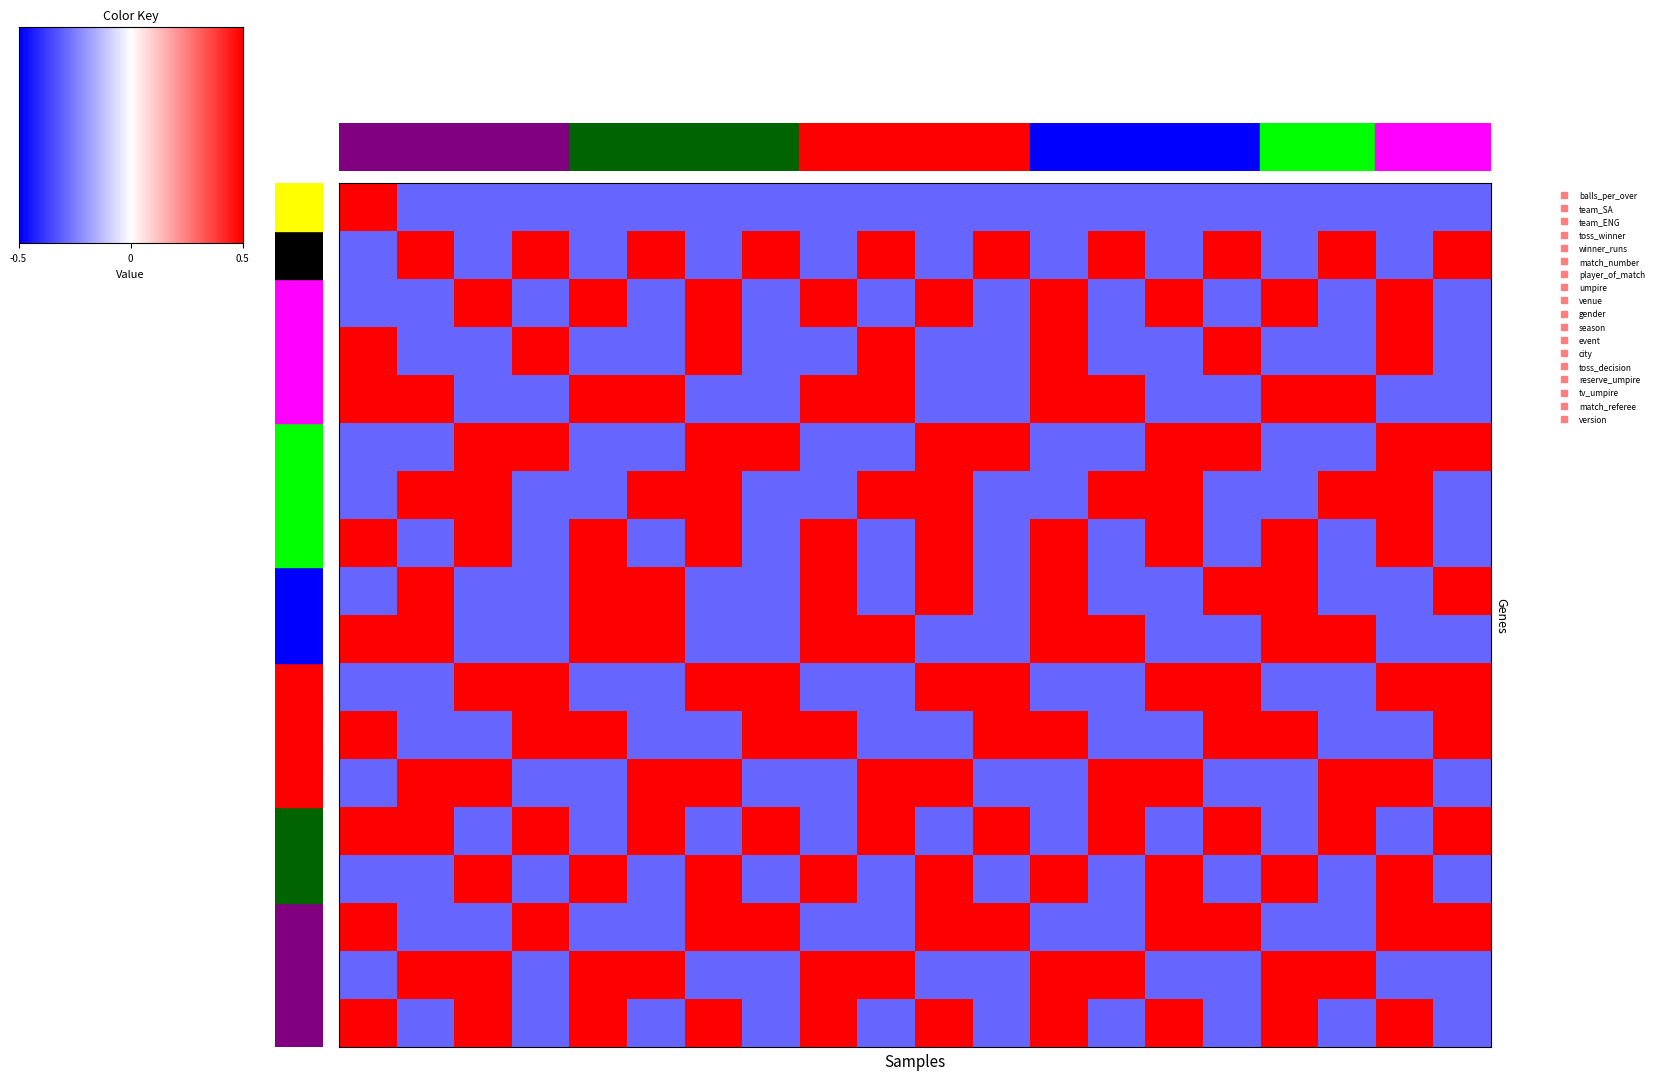

What is the highest value of the toss_decision series?

0.7